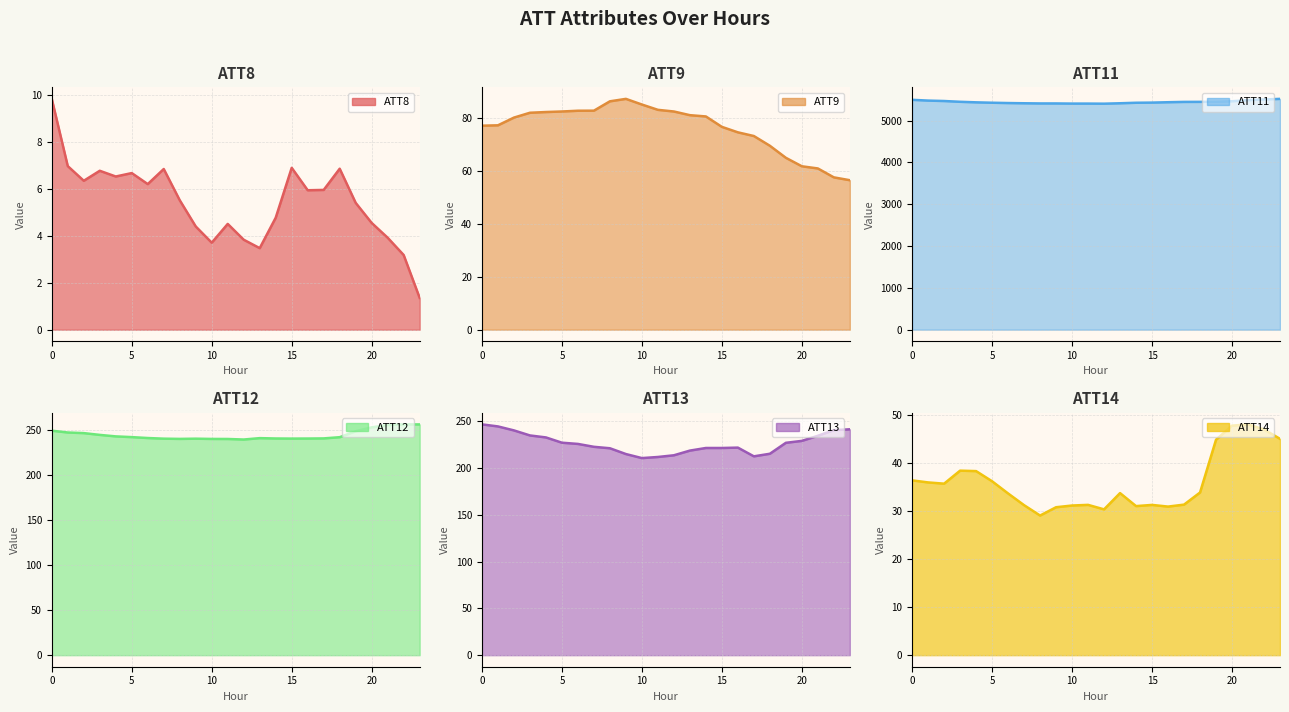

The value of ATT11 at 10 is 9306.1. True or false?

False